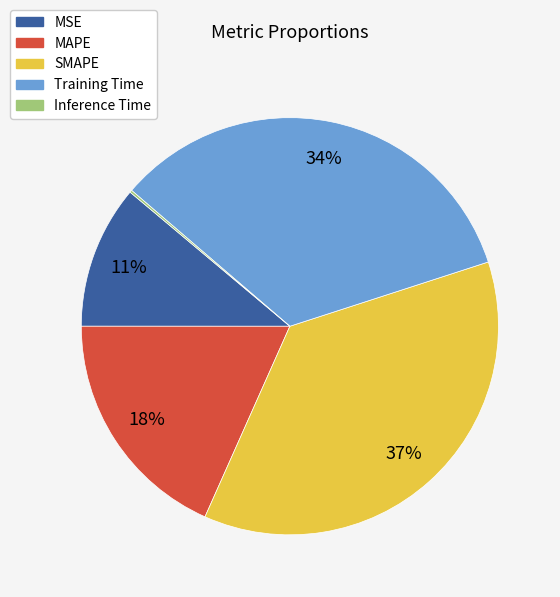

Which slice is the largest?

SMAPE